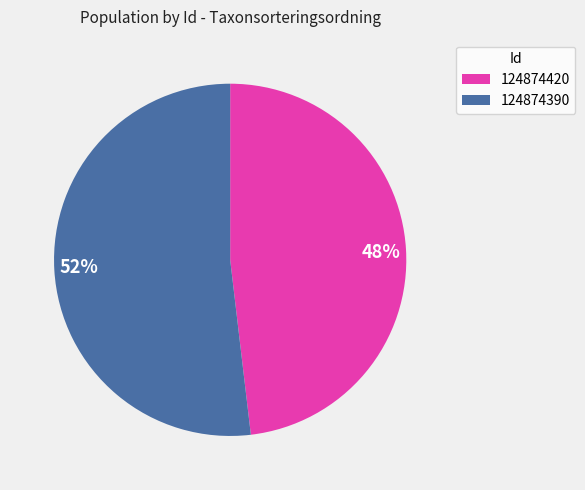

To the nearest percent, what portion does 124874390 represent?

52%